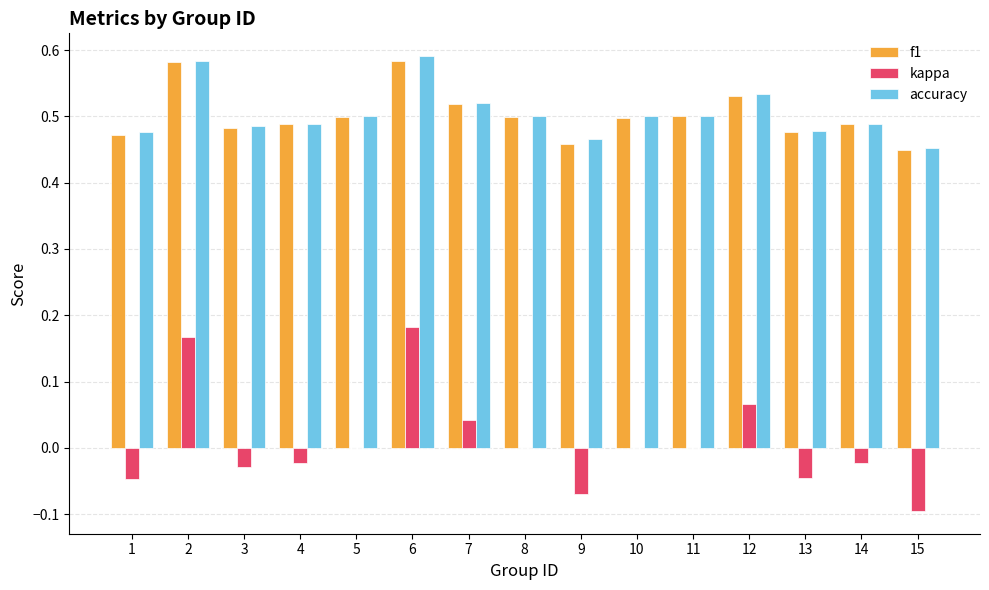

What are all the series names shown in the legend?

f1, kappa, accuracy